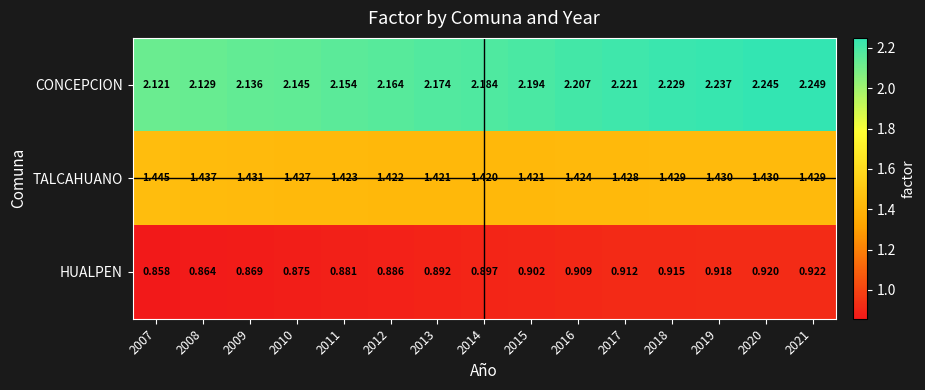

At how many categories does at least one series exceed 1?

15